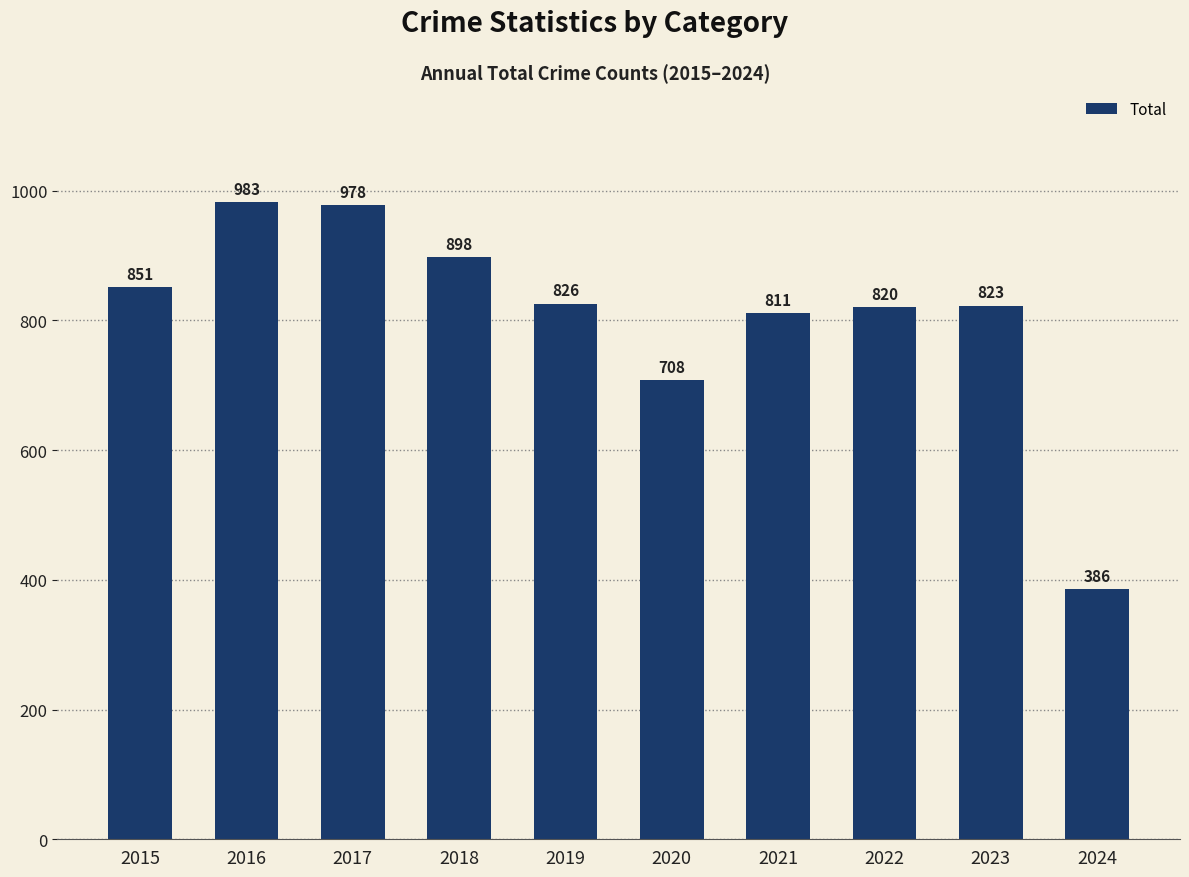

Does the chart contain stacked bars?

No